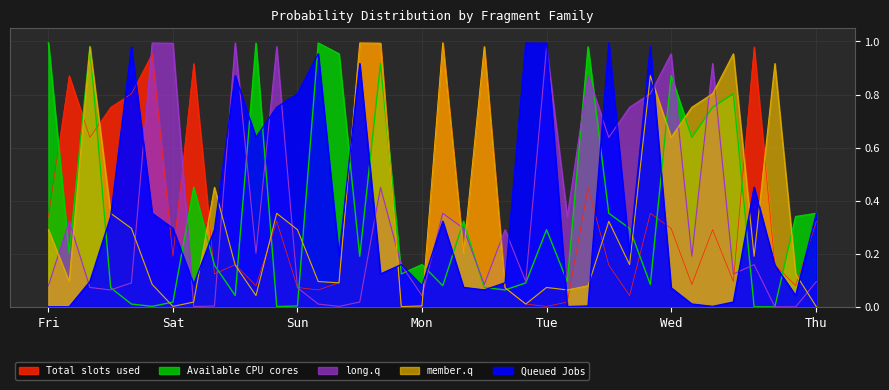

After their last crossing, which series has the higher values: Queued Jobs or long.q?

Queued Jobs